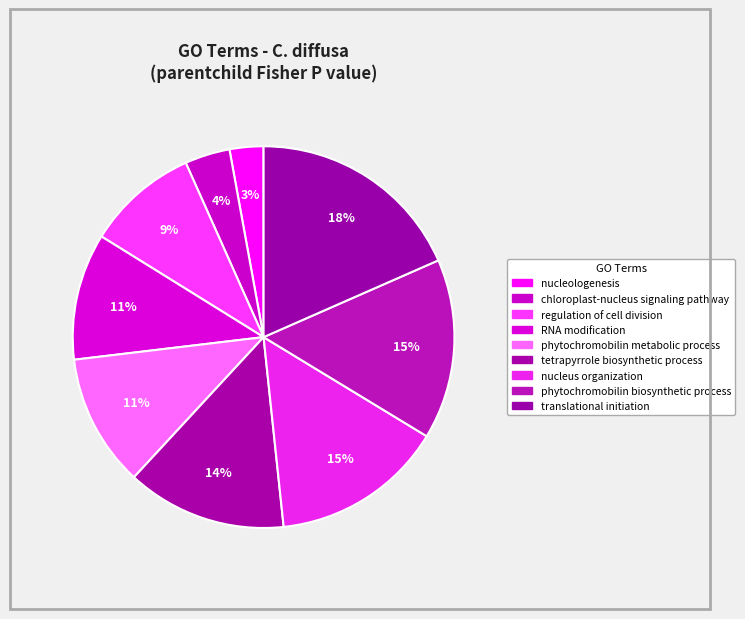

Do nucleus organization and regulation of cell division together represent more than half of the pie?

No